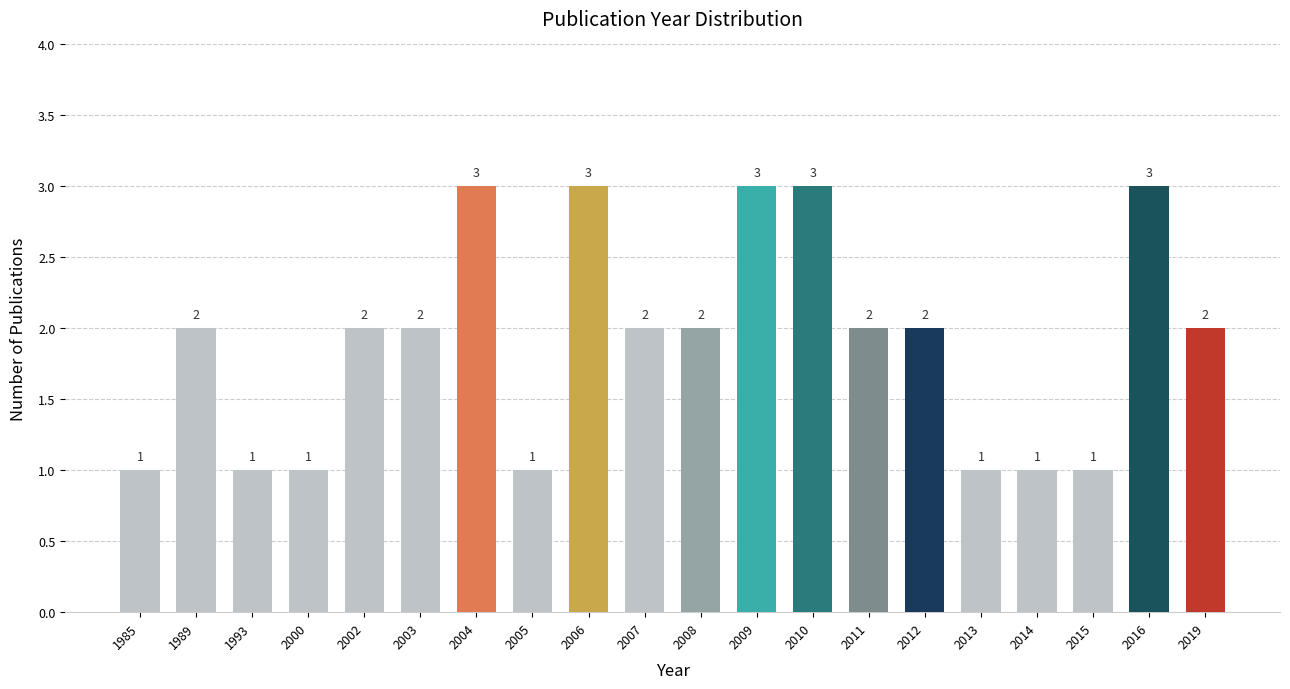

Count the values in the range 1 to 3.

20